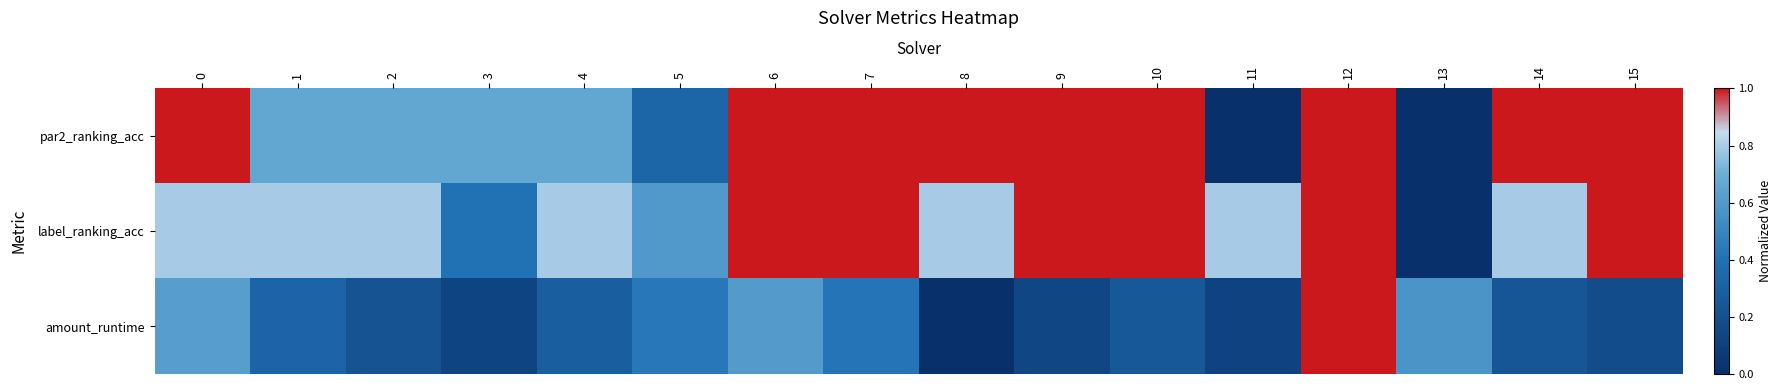

Count the number of data series in this chart.

3